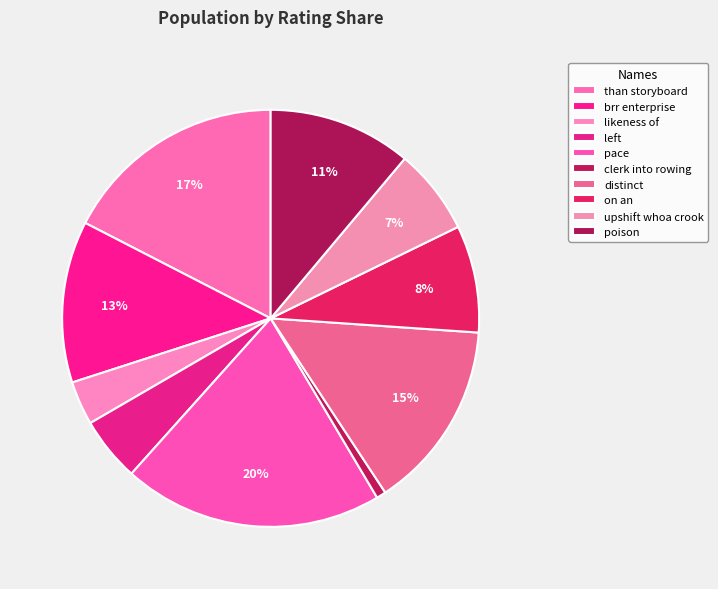

How many slices are in this pie chart?

10